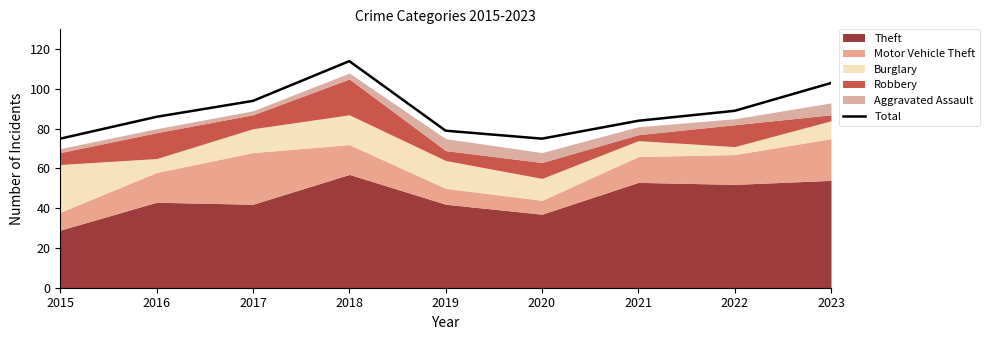

What is the smallest value displayed?

75